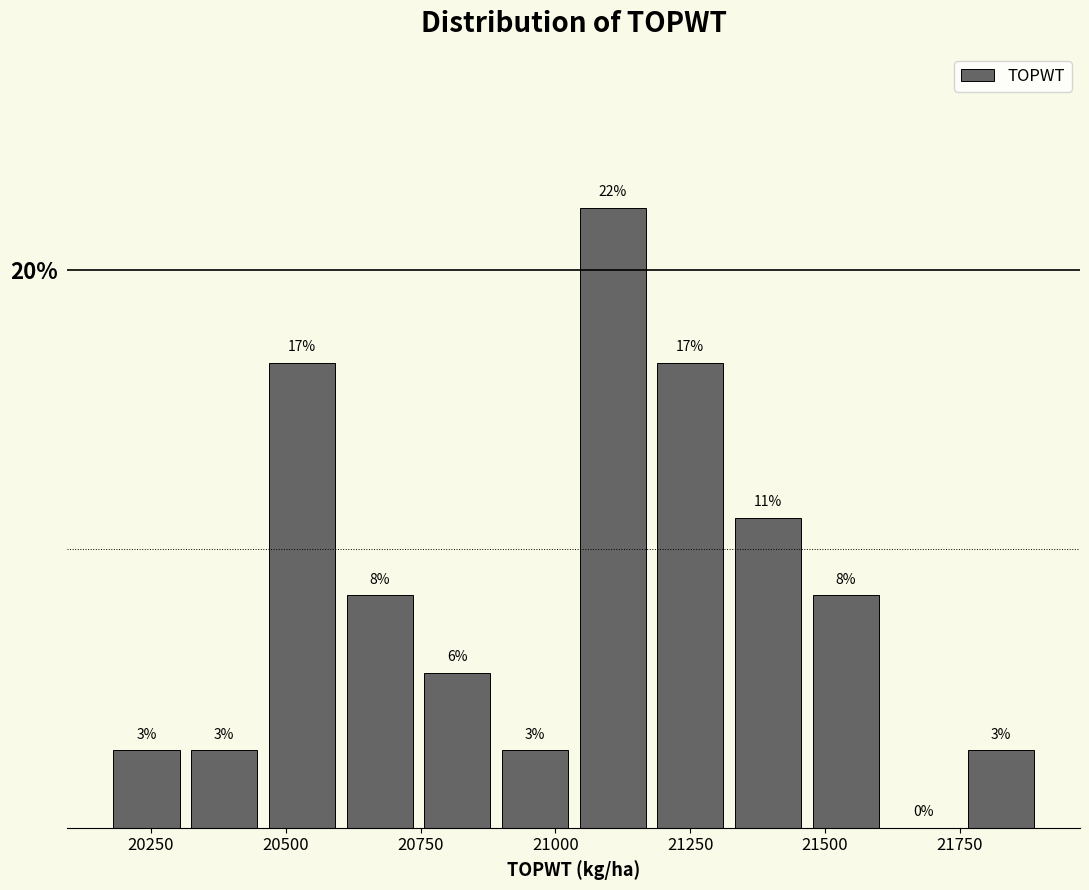

Around what value on the x-axis is the tallest bar? Give the approximate position of its centre, as read against the axis.

21100